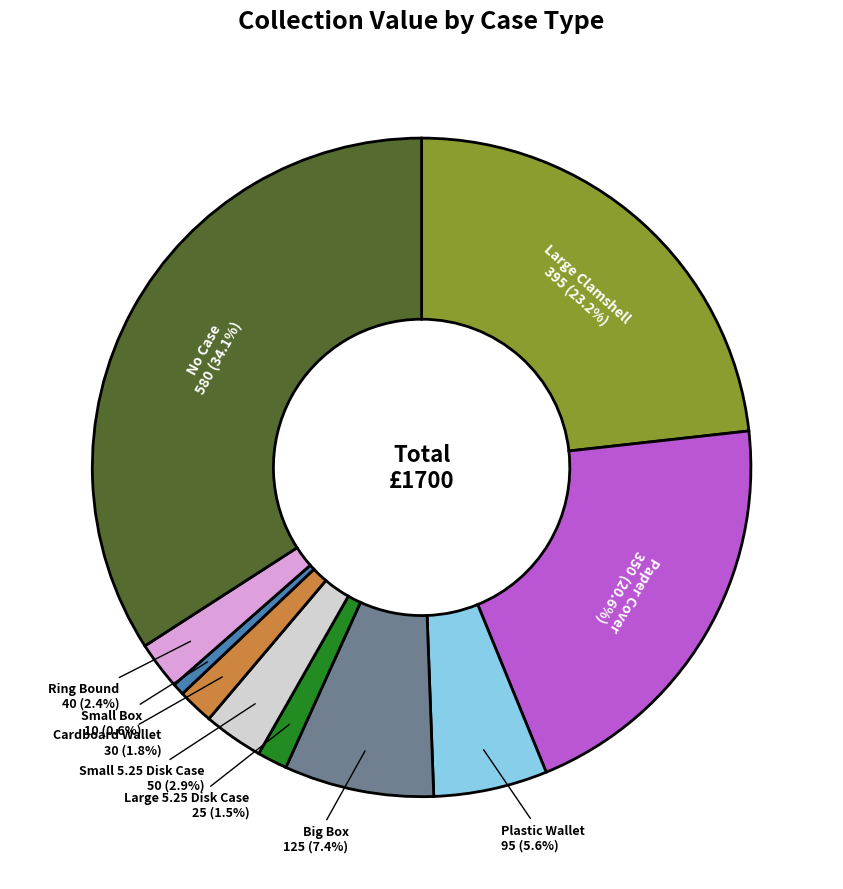

Is the sum of Large Clamshell and Ring Bound greater than half?

No